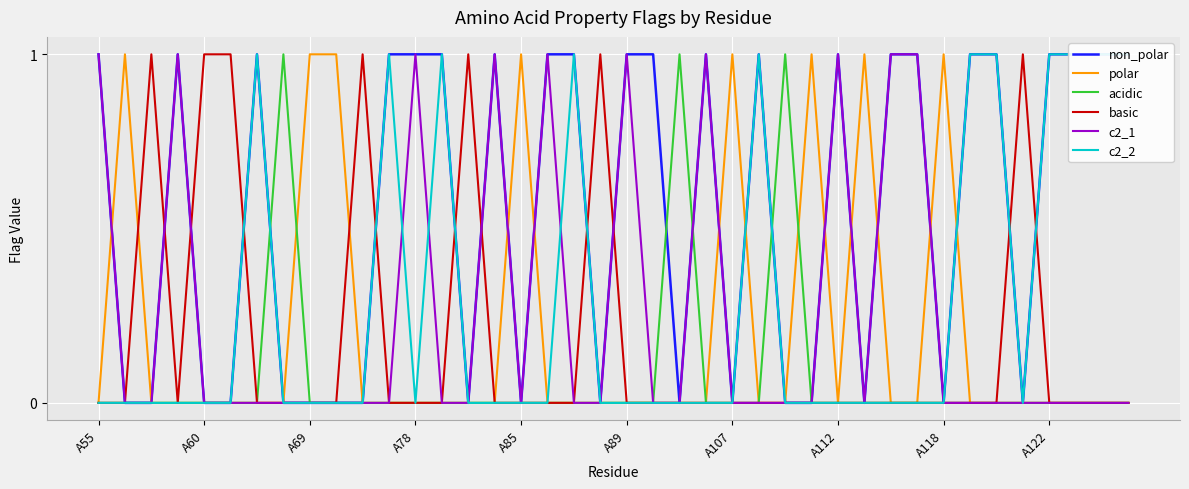

Is it true that acidic equals -1 at A78?

False